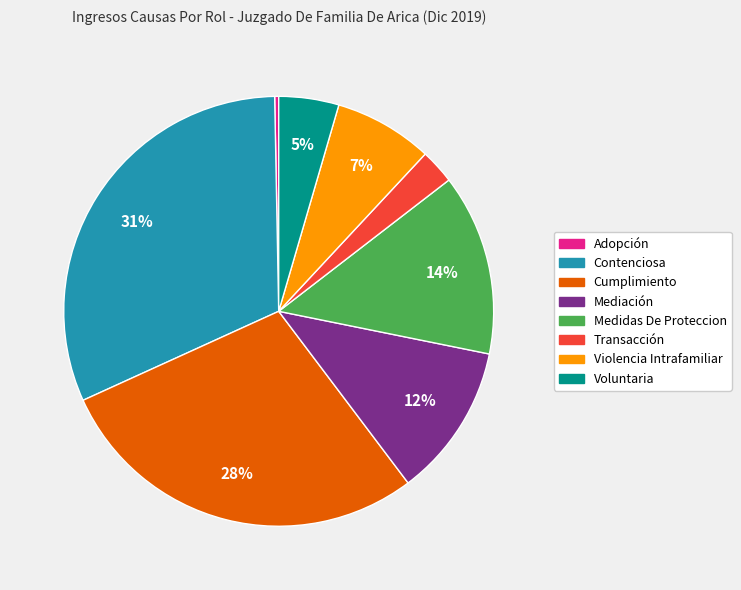

To the nearest percent, what is the combined percentage of Cumplimiento and Transacción?

31%